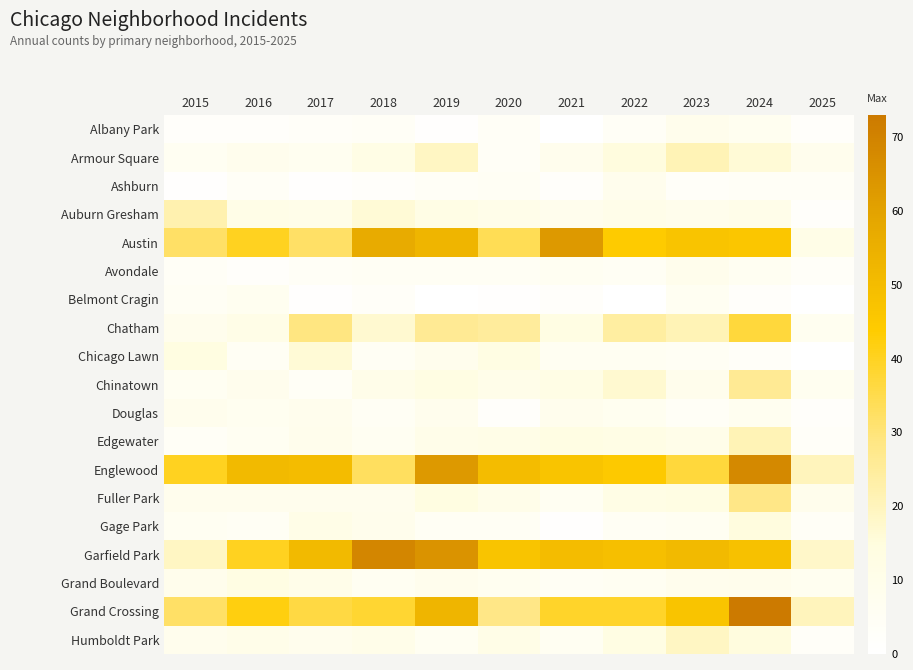

Rank the series by their maximum value, from lowest to highest.

Belmont Cragin, Ashburn, Douglas, Albany Park, Avondale, Grand Boulevard, Gage Park, Chicago Lawn, Humboldt Park, Armour Square, Edgewater, Auburn Gresham, Chinatown, Fuller Park, Chatham, Austin, Englewood, Garfield Park, Grand Crossing